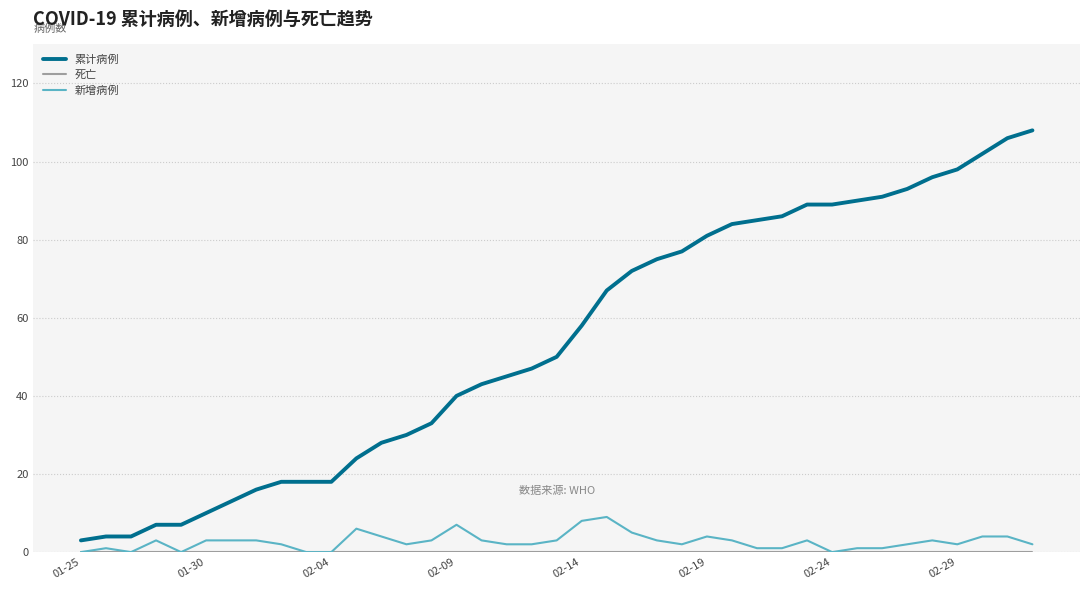

True or false: 累计病例 and 新增病例 cross at least once.

False